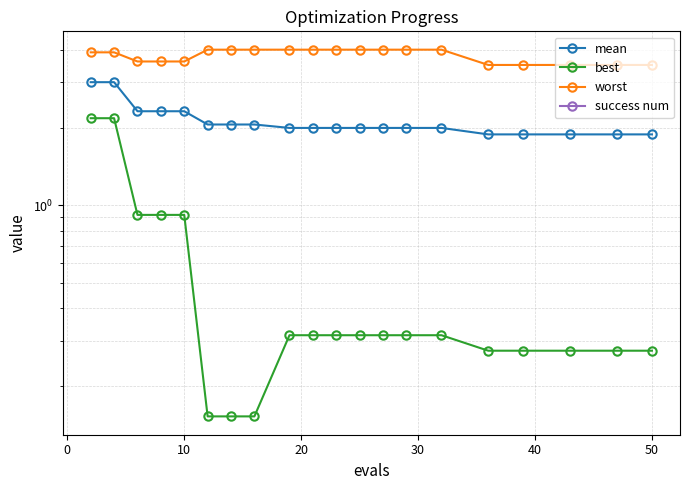

What is the smallest value displayed?

0.2